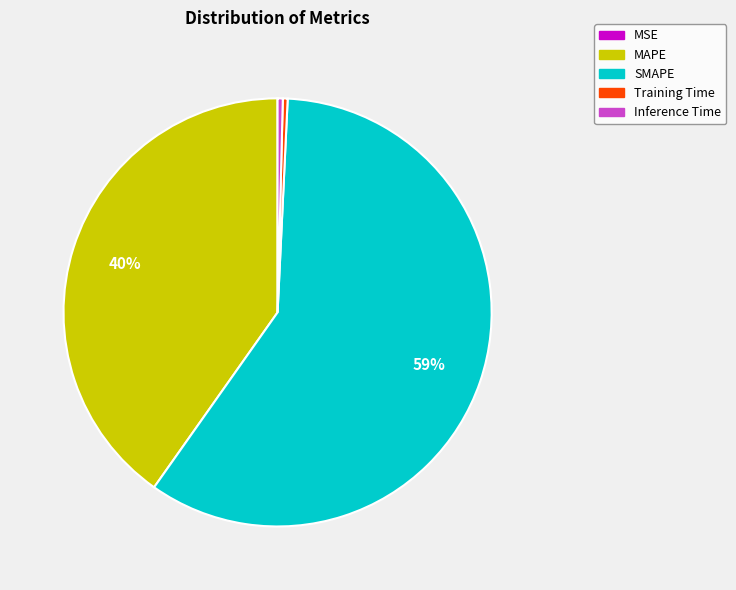

Is it true that Training Time is 0% of the pie?

True